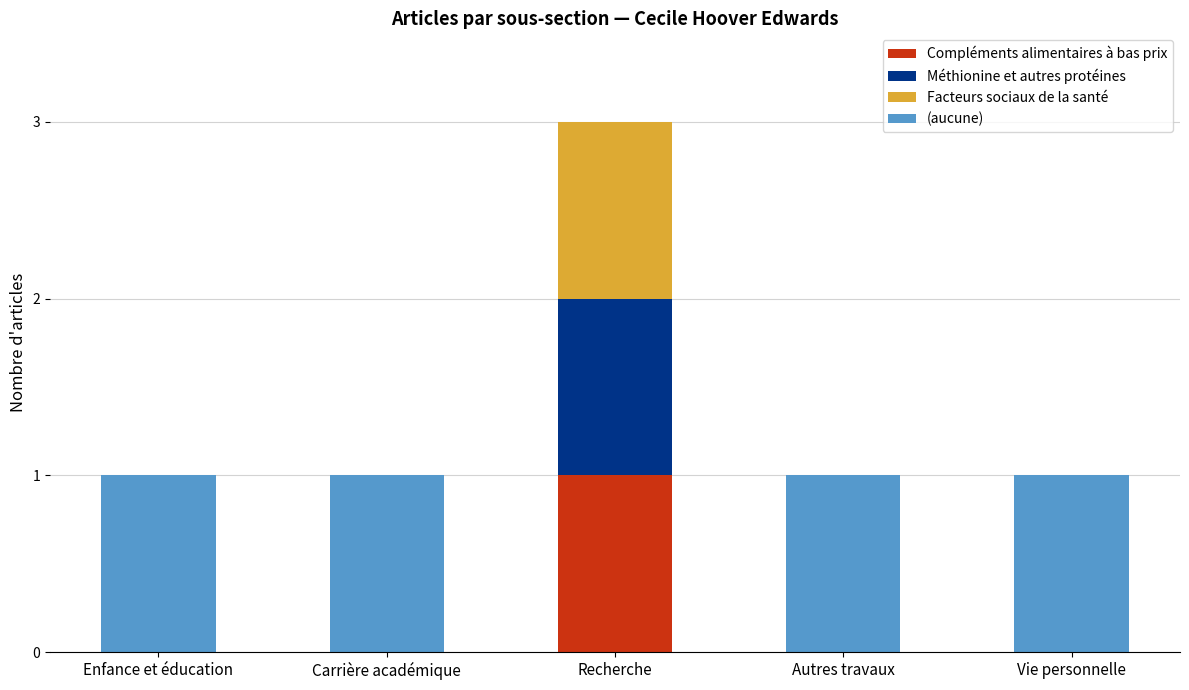

What is the total value across all series at Recherche?

3